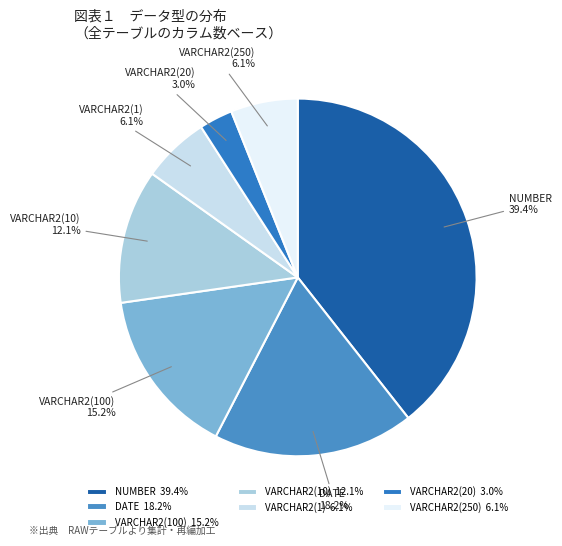

How much of the chart is everything except NUMBER?

60.6%